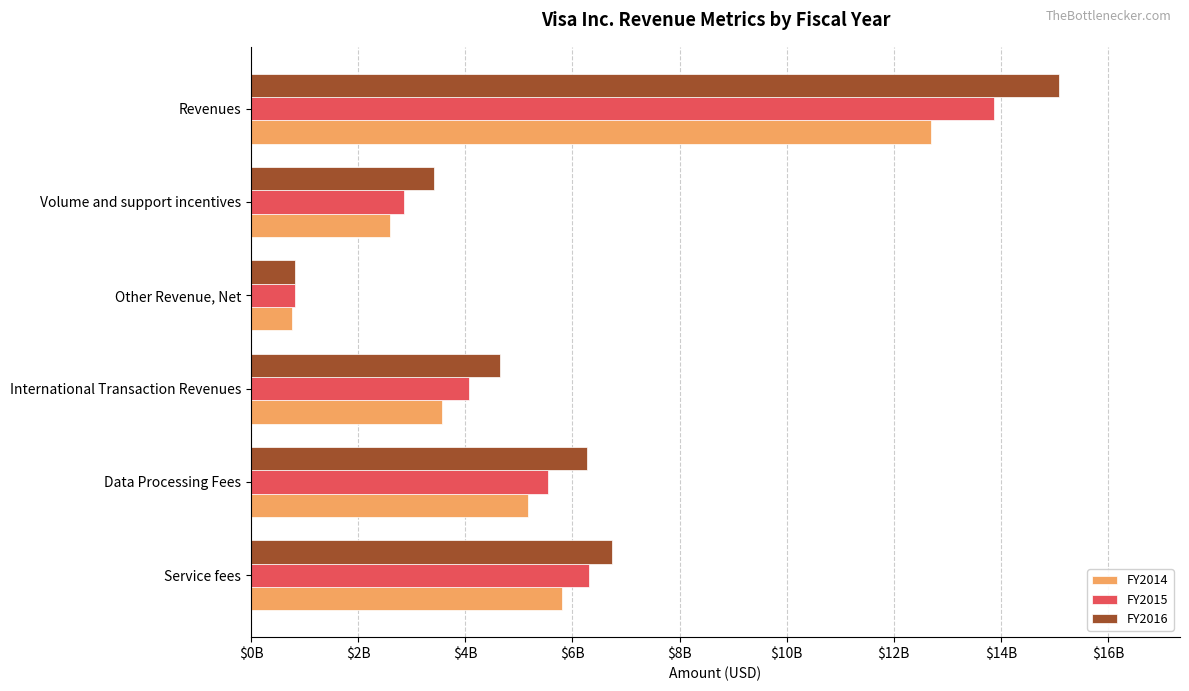

What are all the series names shown in the legend?

FY2014, FY2015, FY2016